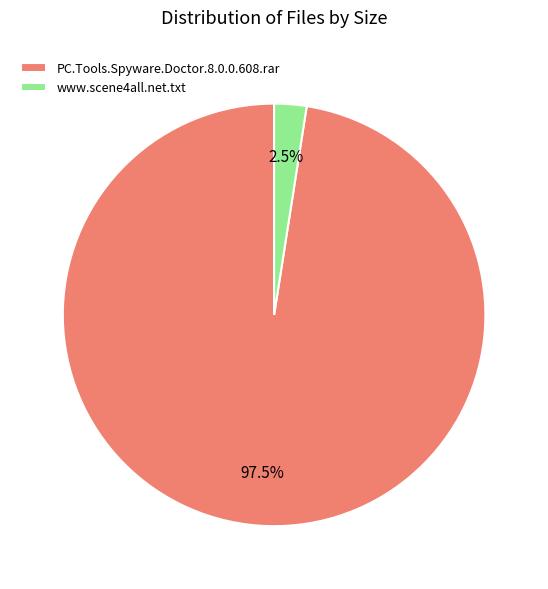

Which category has the biggest portion of the pie?

PC.Tools.Spyware.Doctor.8.0.0.608.rar